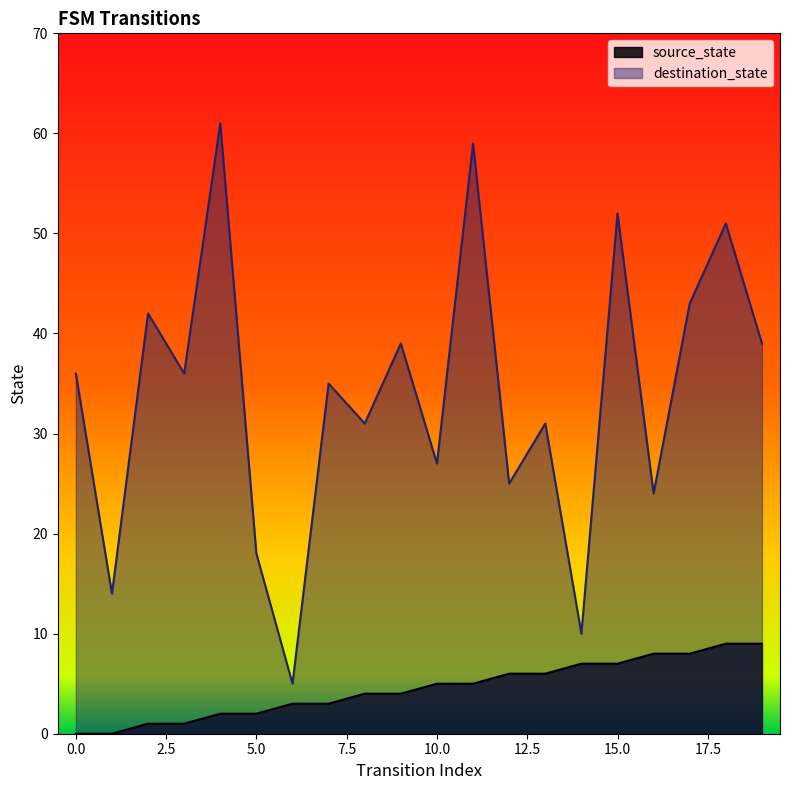

List the labels in order of destination_state value, largest first.

4, 11, 15, 18, 17, 2, 9, 19, 0, 3, 7, 8, 13, 10, 12, 16, 5, 1, 14, 6